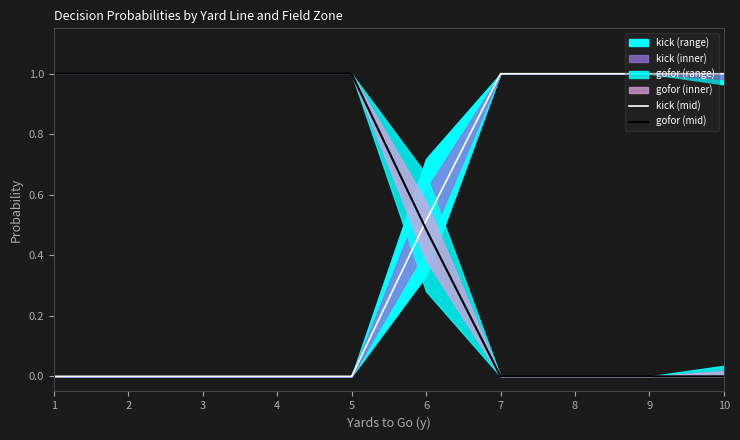

Which series has the largest range (max minus min)?

kick (mid)